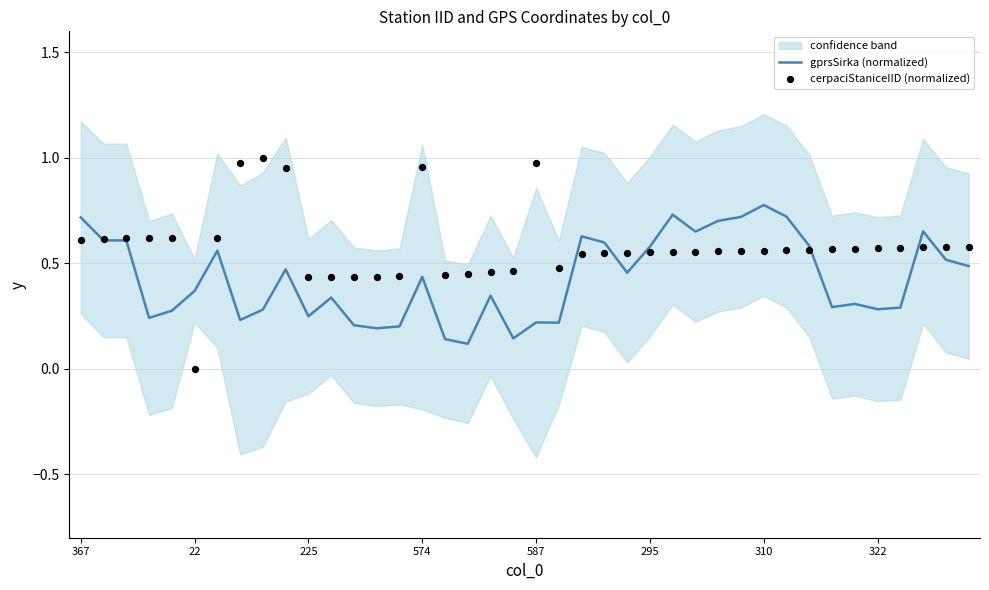

What is the highest value of the gprsSirka (normalized) series?

0.8